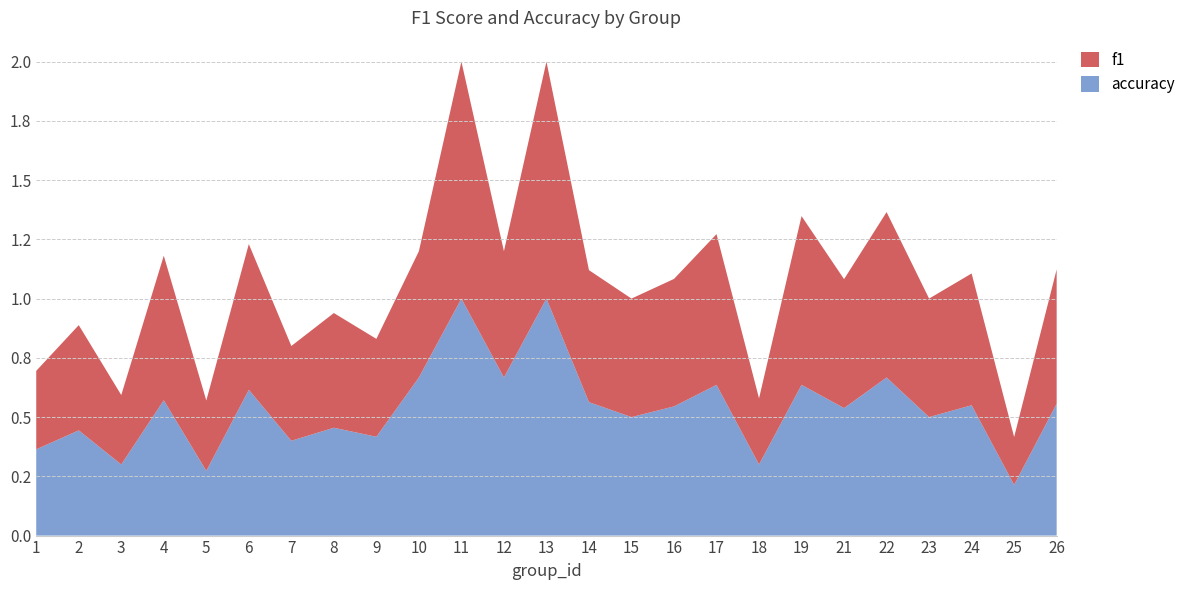

Reading left to right, transcribe all the data shown in this chart.

f1: 0.3	0.4	0.3	0.6	0.3	0.6	0.4	0.5	0.4	0.5	1.0	0.5	1.0	0.6	0.5	0.5	0.6	0.3	0.7	0.5	0.7	0.5	0.6	0.2	0.6
accuracy: 0.4	0.4	0.3	0.6	0.3	0.6	0.4	0.5	0.4	0.7	1.0	0.7	1.0	0.6	0.5	0.5	0.6	0.3	0.6	0.5	0.7	0.5	0.6	0.2	0.6